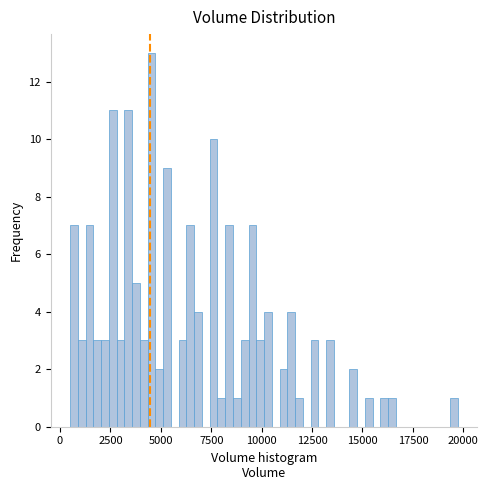

Around what value on the x-axis is the tallest bar? Give the approximate position of its centre, as read against the axis.

4500